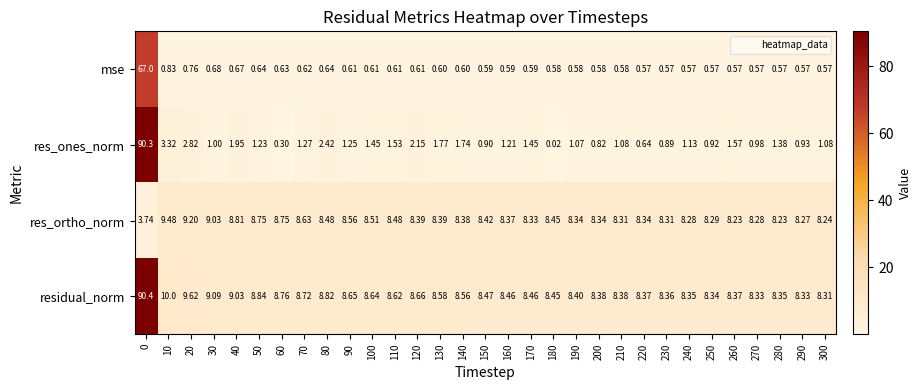

Which series changed the most between 10 and 240?

res_ones_norm